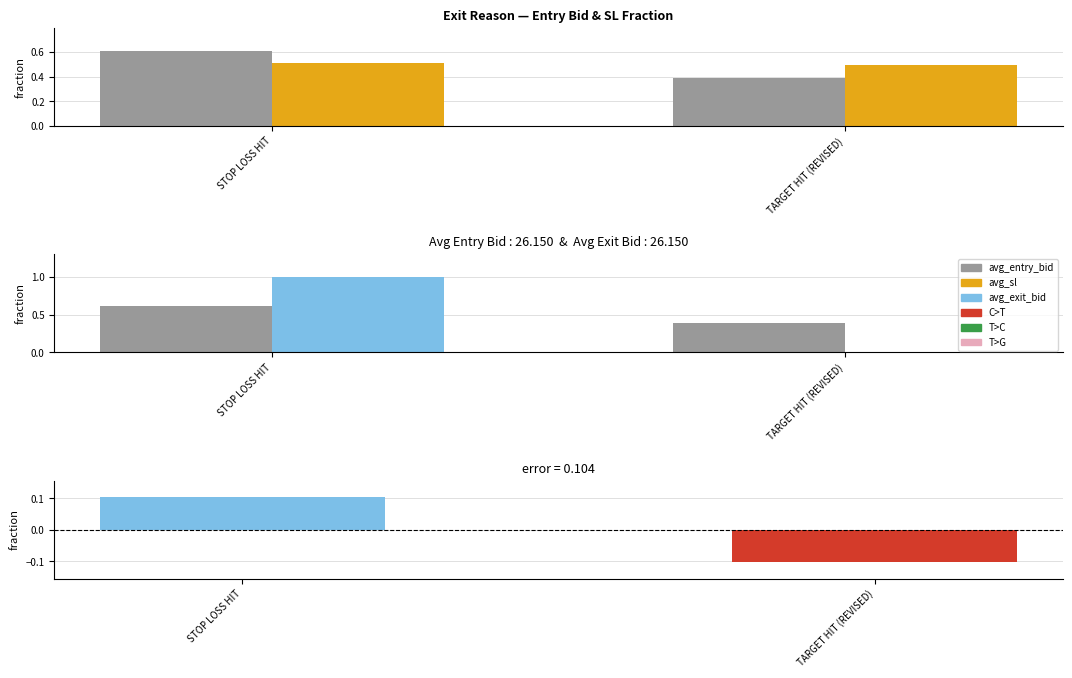

At which label does avg_exit_bid reach its minimum?

TARGET HIT (REVISED)